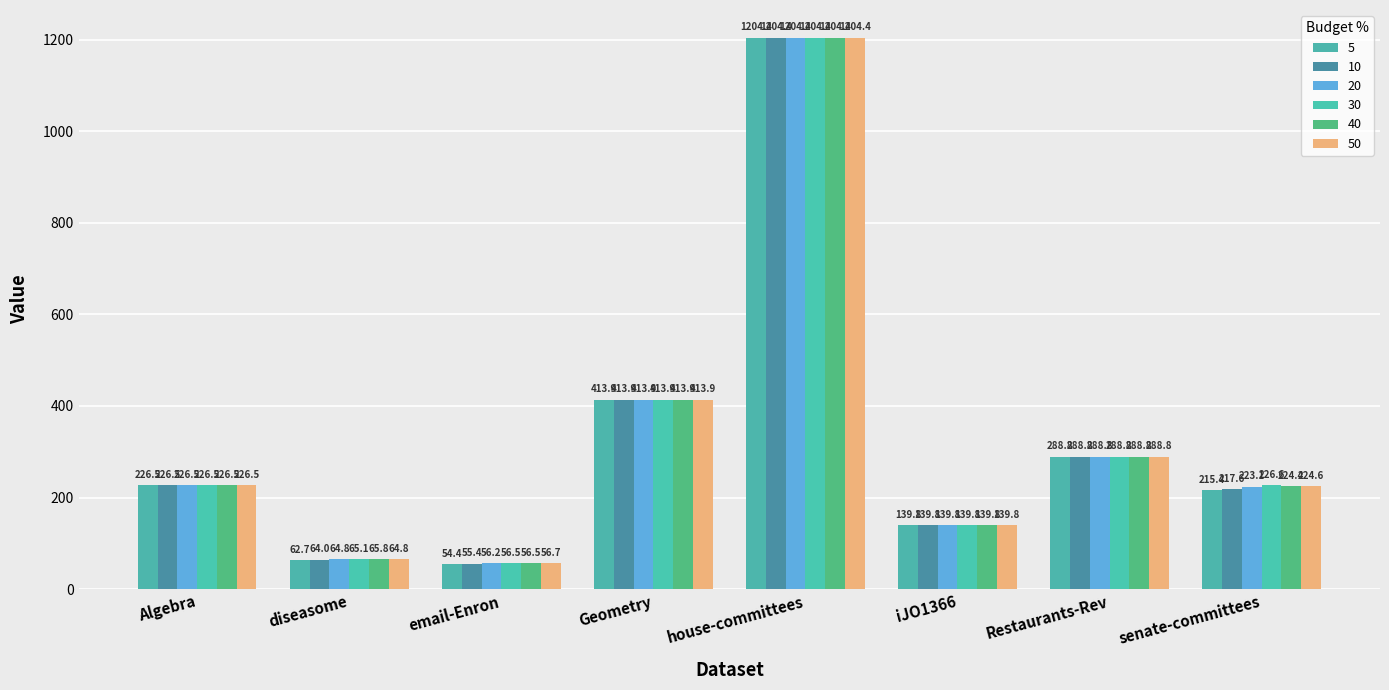

The 20 series shows 77.3 at email-Enron. True or false?

False